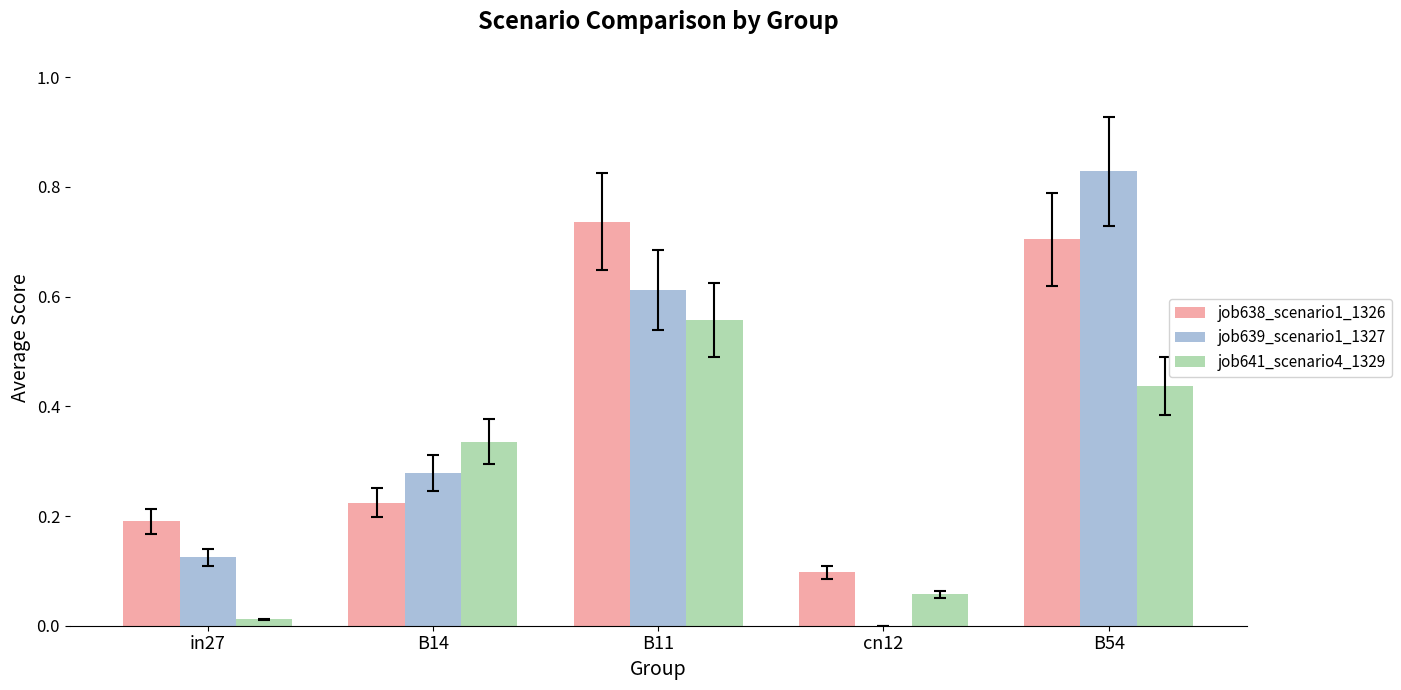

The job639_scenario1_1327 series shows 0.2 at in27. True or false?

False